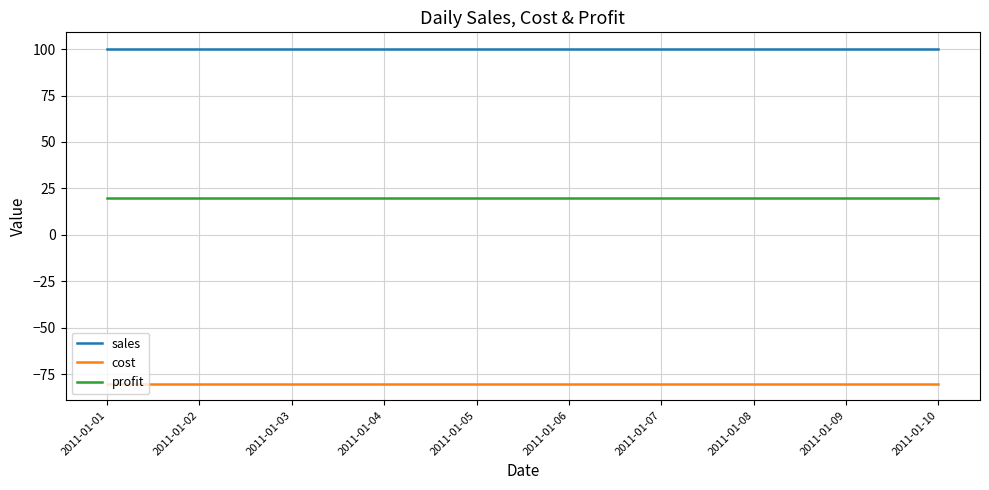

At which label is cost closest to -80?

2011-01-01